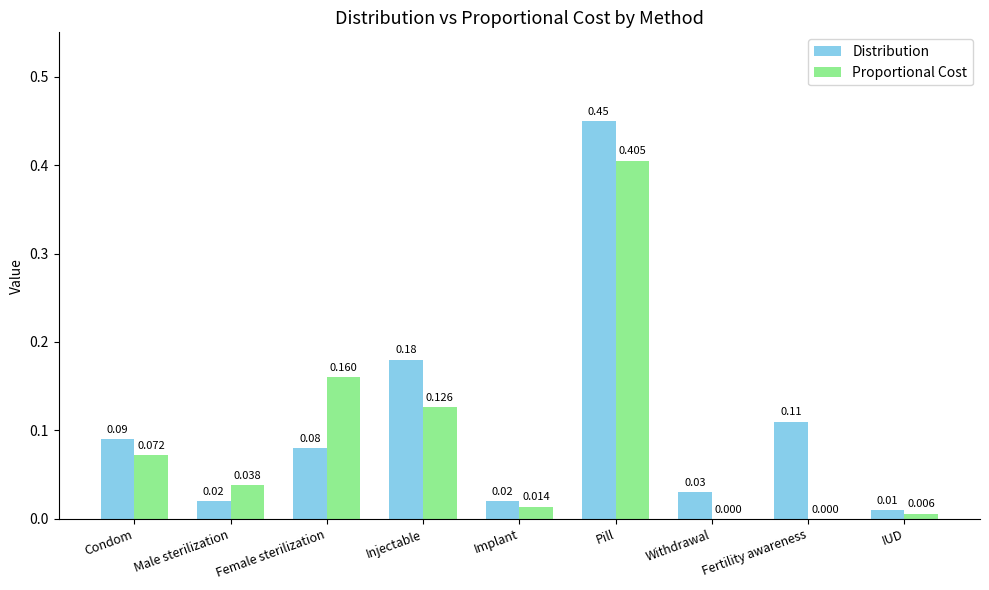

How many groups of bars are there?

9